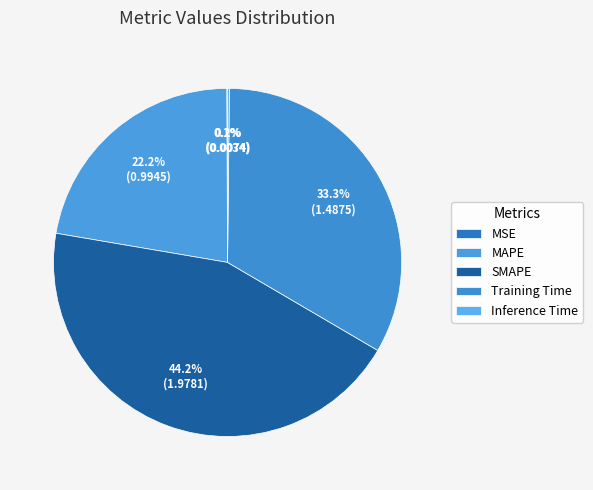

How many segments does this pie chart have?

5